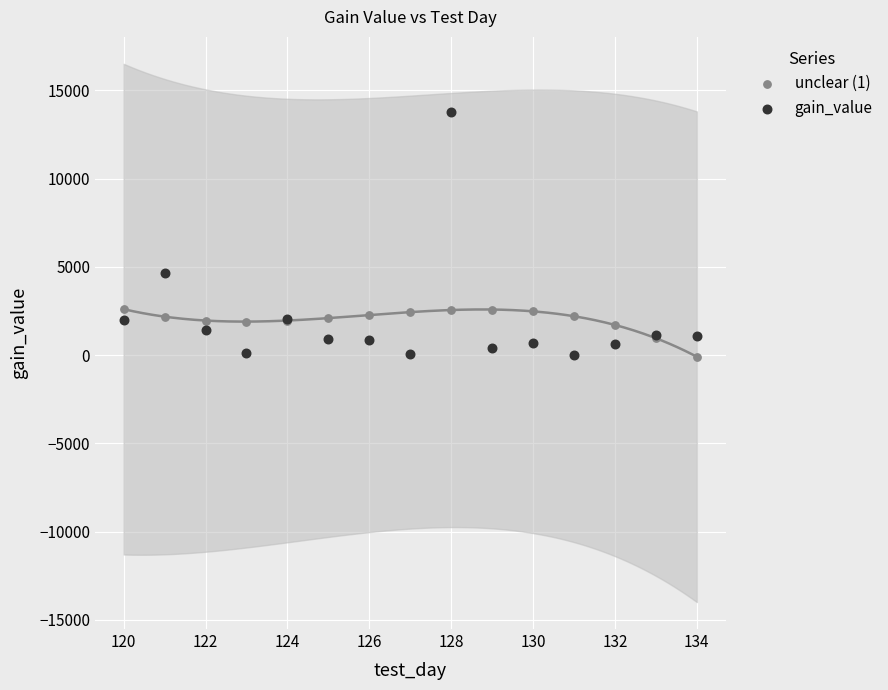

Across all series, what Y value is closest to 6841?

4631.0